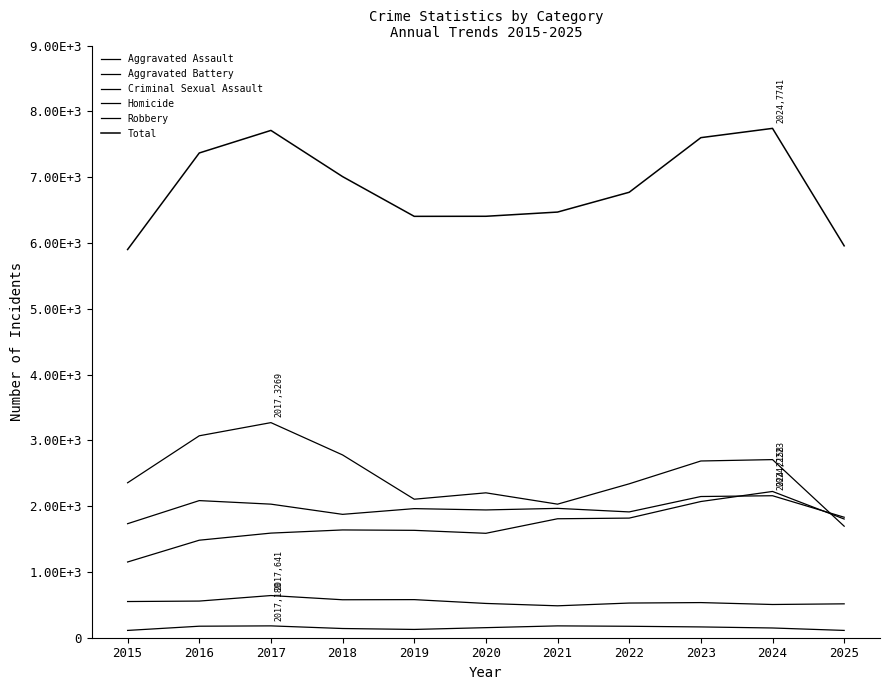

In Aggravated Battery, how many points are lower than both neighbors (excluding endpoints)?

3